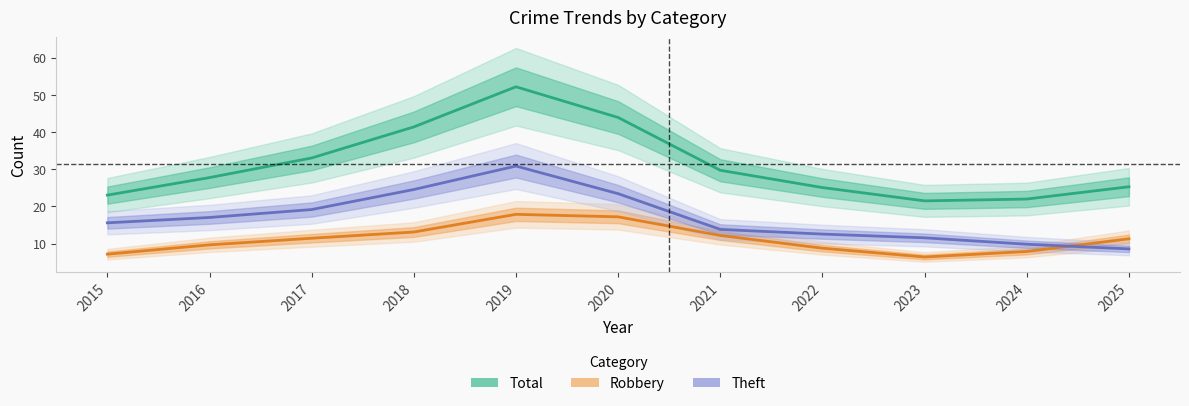

Reading left to right, list all the values displayed in this chart.

Total: 2015=23.0	2016=27.8	2017=33.0	2018=41.4	2019=52.2	2020=43.9	2021=29.7	2022=25.1	2023=21.5	2024=22.0	2025=25.3
Robbery: 2015=7.2	2016=9.7	2017=11.4	2018=13.1	2019=17.9	2020=17.2	2021=12.2	2022=8.8	2023=6.4	2024=7.9	2025=11.3
Theft: 2015=15.6	2016=17.0	2017=19.2	2018=24.6	2019=30.9	2020=23.4	2021=13.8	2022=12.6	2023=11.6	2024=9.8	2025=8.6